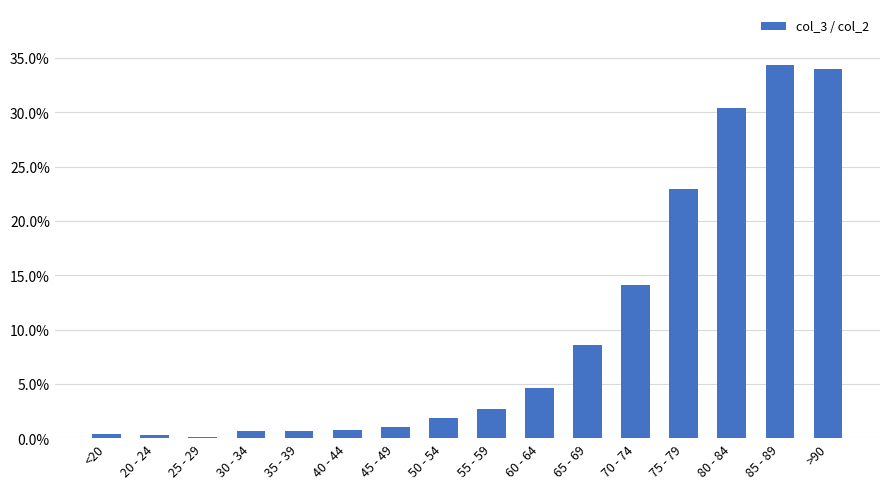

What is the difference between the values at 35 - 39 and 80 - 84?

0.3